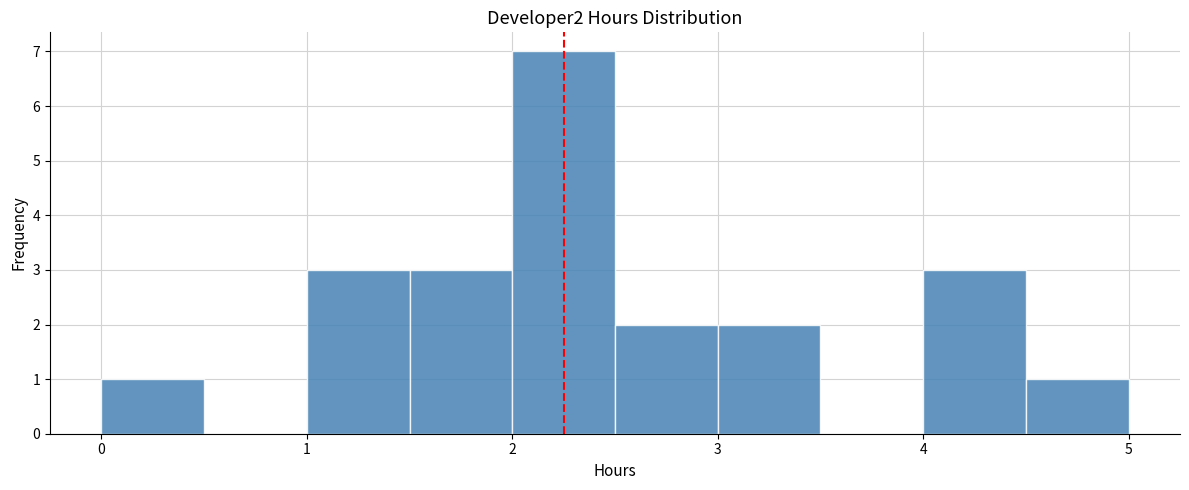

Reading left to right, list every bar in this chart as the range it spans on the x-axis followed by its height. The values are not printed on the chart, so give them approximately, as read against the axis.

0.0 to 0.5: 1
0.5 to 1.0: 0
1.0 to 1.5: 3
1.5 to 2.0: 3
2.0 to 2.5: 7
2.5 to 3.0: 2
3.0 to 3.5: 2
3.5 to 4.0: 0
4.0 to 4.5: 3
4.5 to 5.0: 1